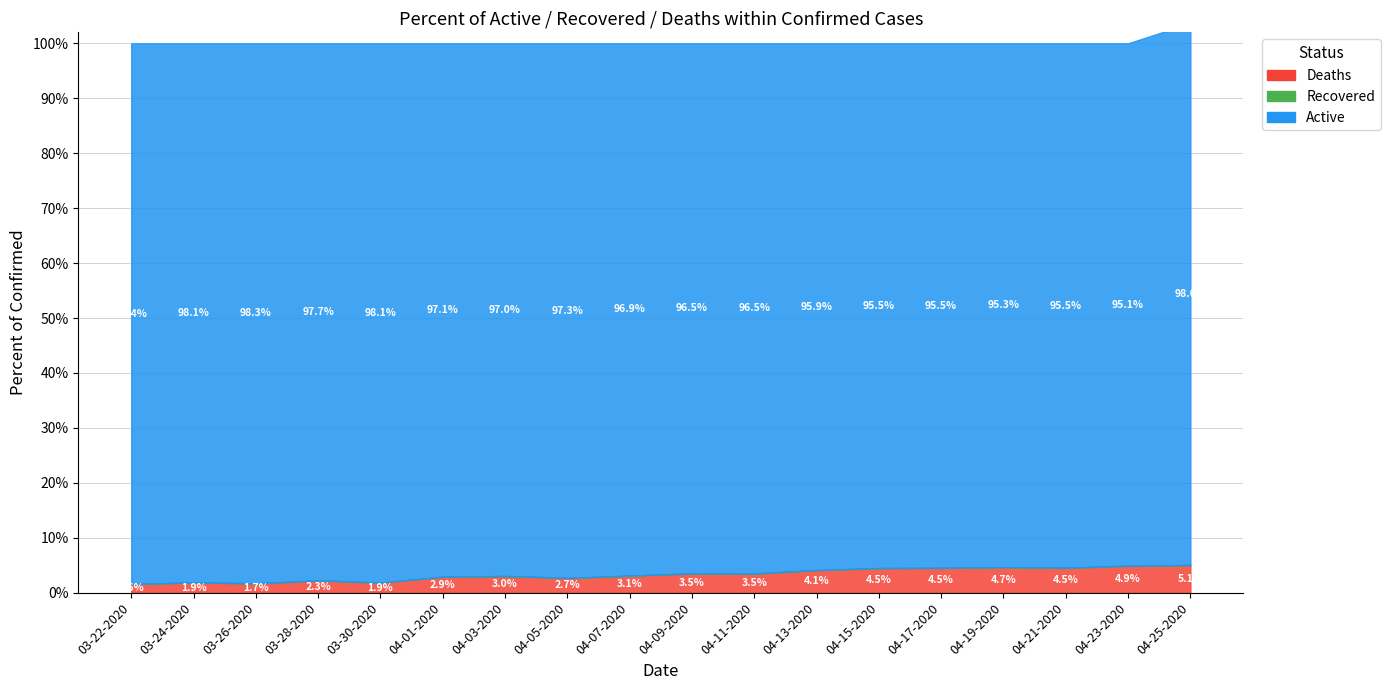

The value of Active at 03-26-2020 is 558. True or false?

False